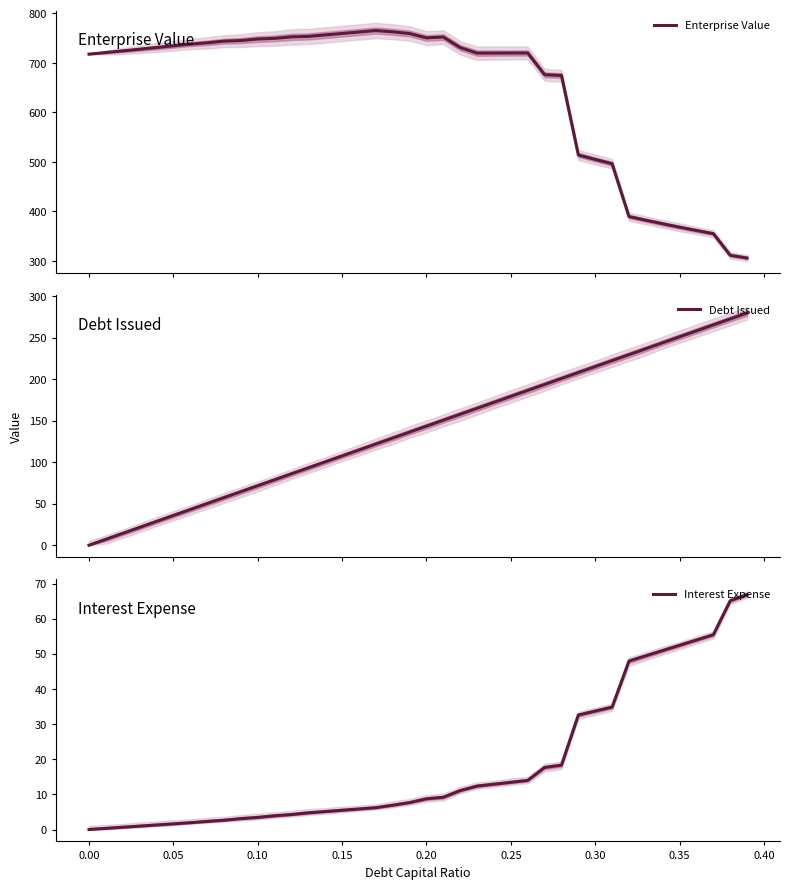

Does the chart have visible grid lines?

No